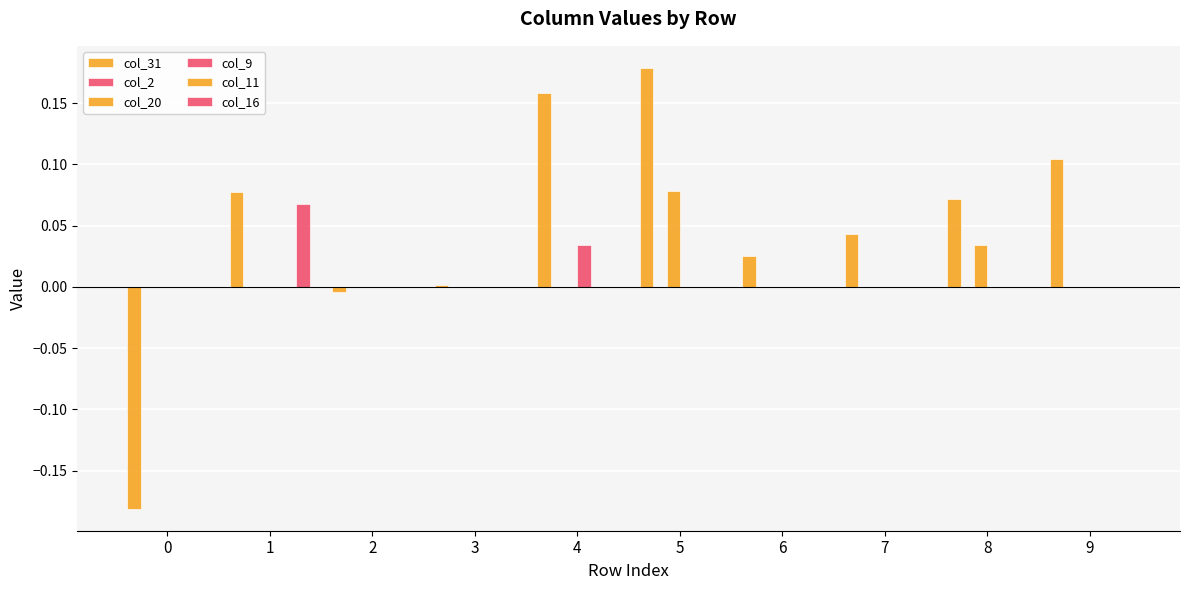

List the labels in order of col_11 value, smallest first.

0, 1, 2, 3, 4, 5, 6, 7, 8, 9